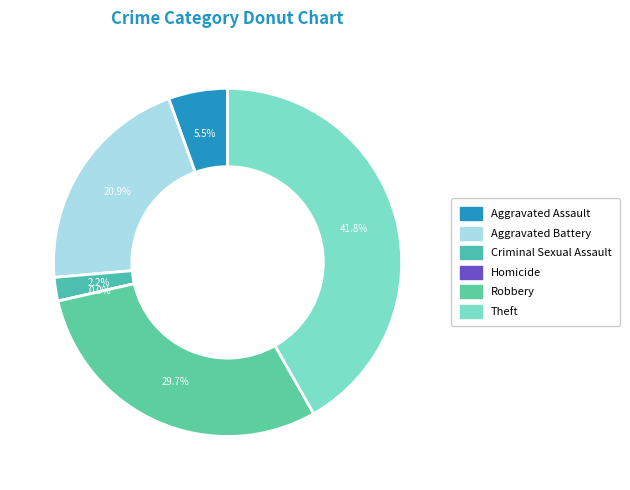

Is it true that Aggravated Battery is 31% of the pie?

False